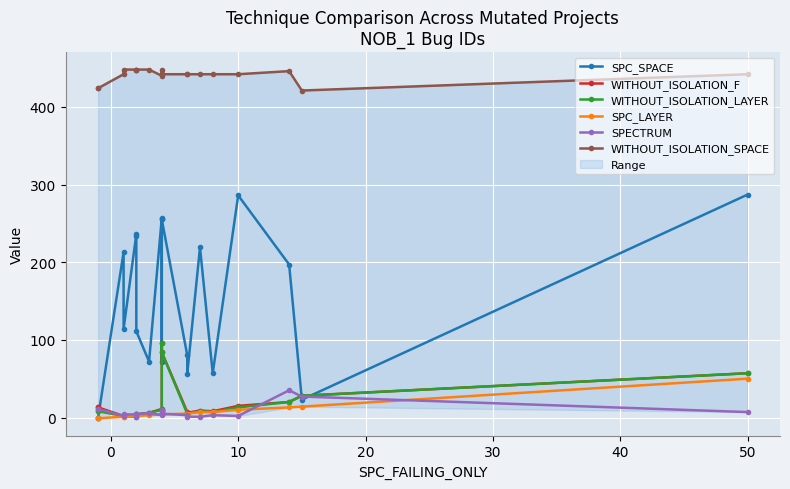

What is the total value across all series at 20?

571